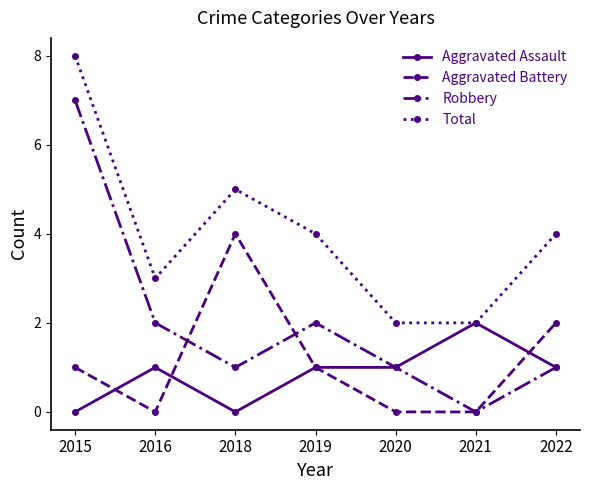

How many data points in Total are less than 4?

3